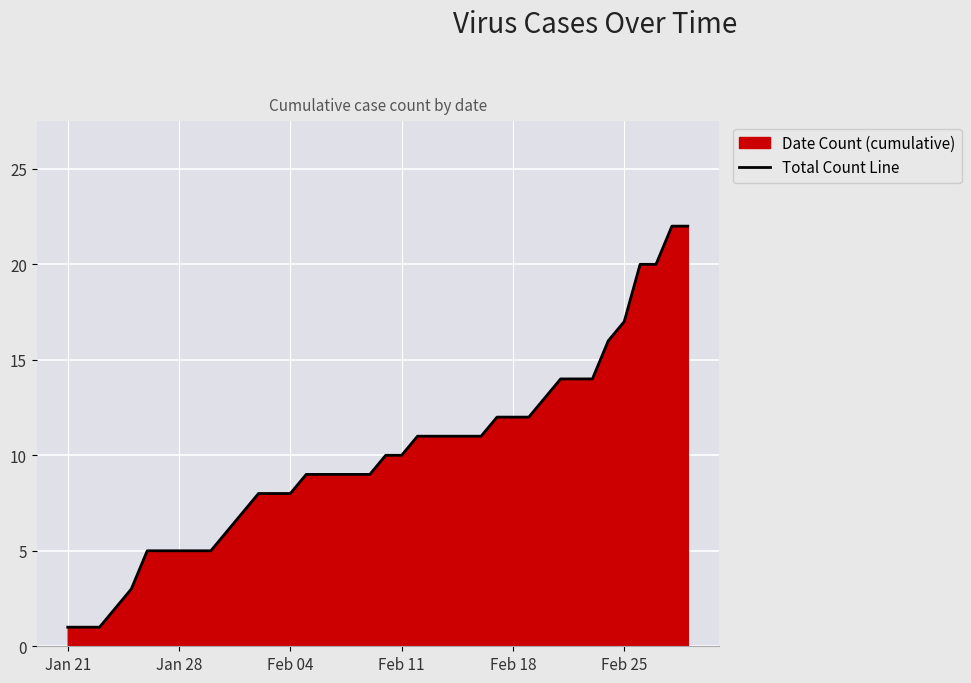

True or false: the data shows 9 at Jan 28.

False